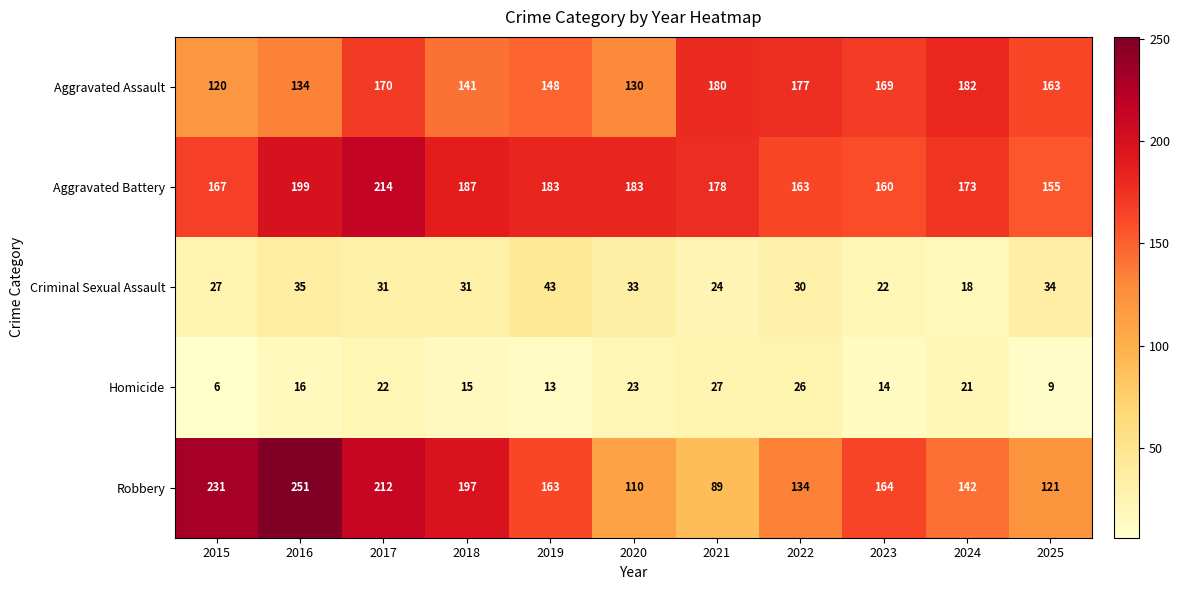

Which series has the widest spread of values?

Robbery